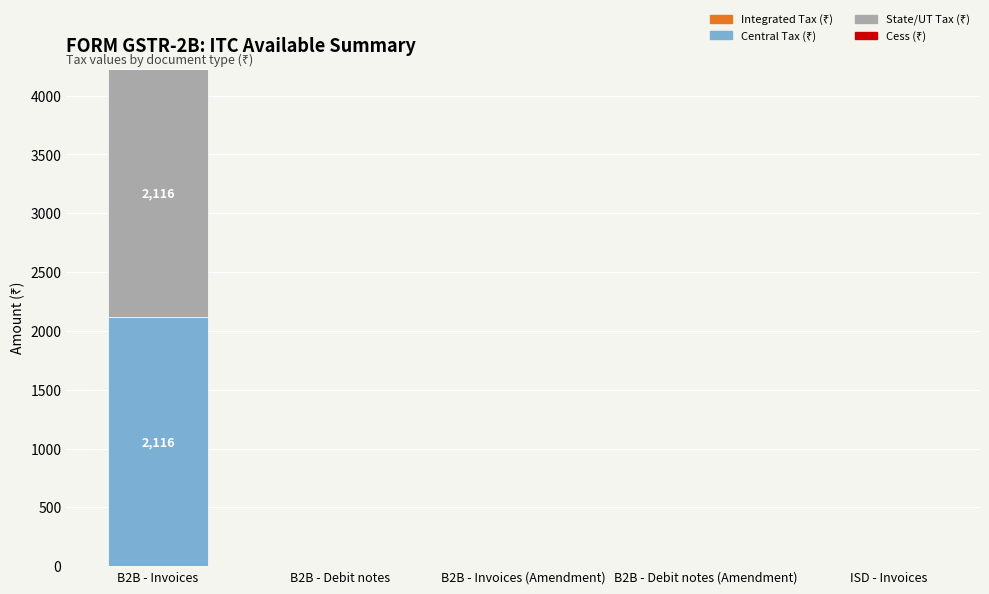

At which category is the sum across all series the highest?

B2B - Invoices